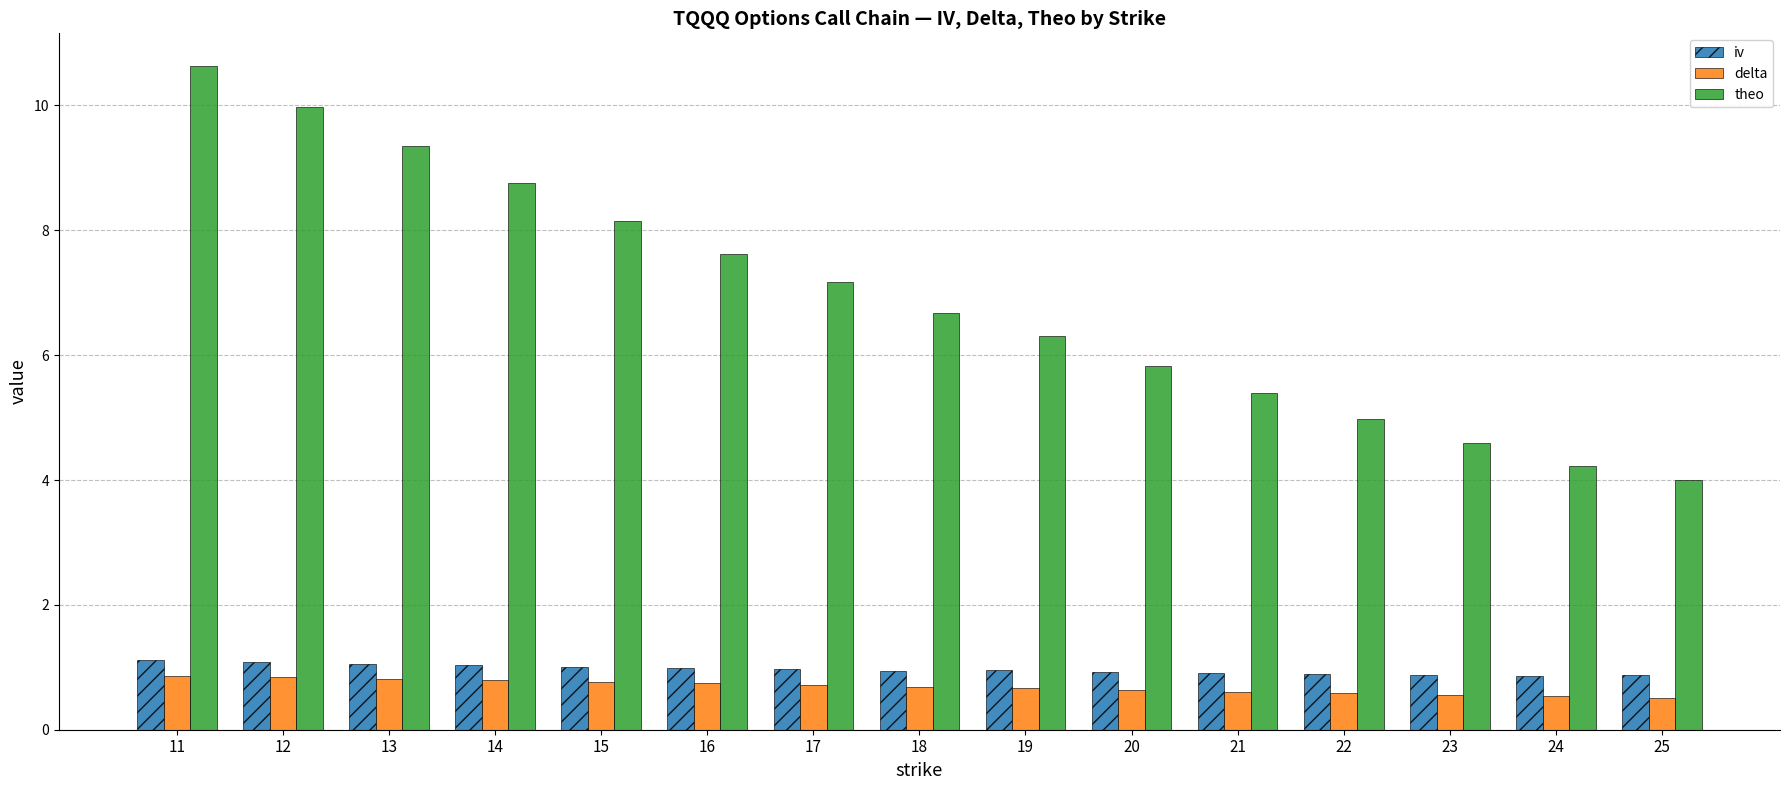

Which series changed the most between 15 and 19?

theo